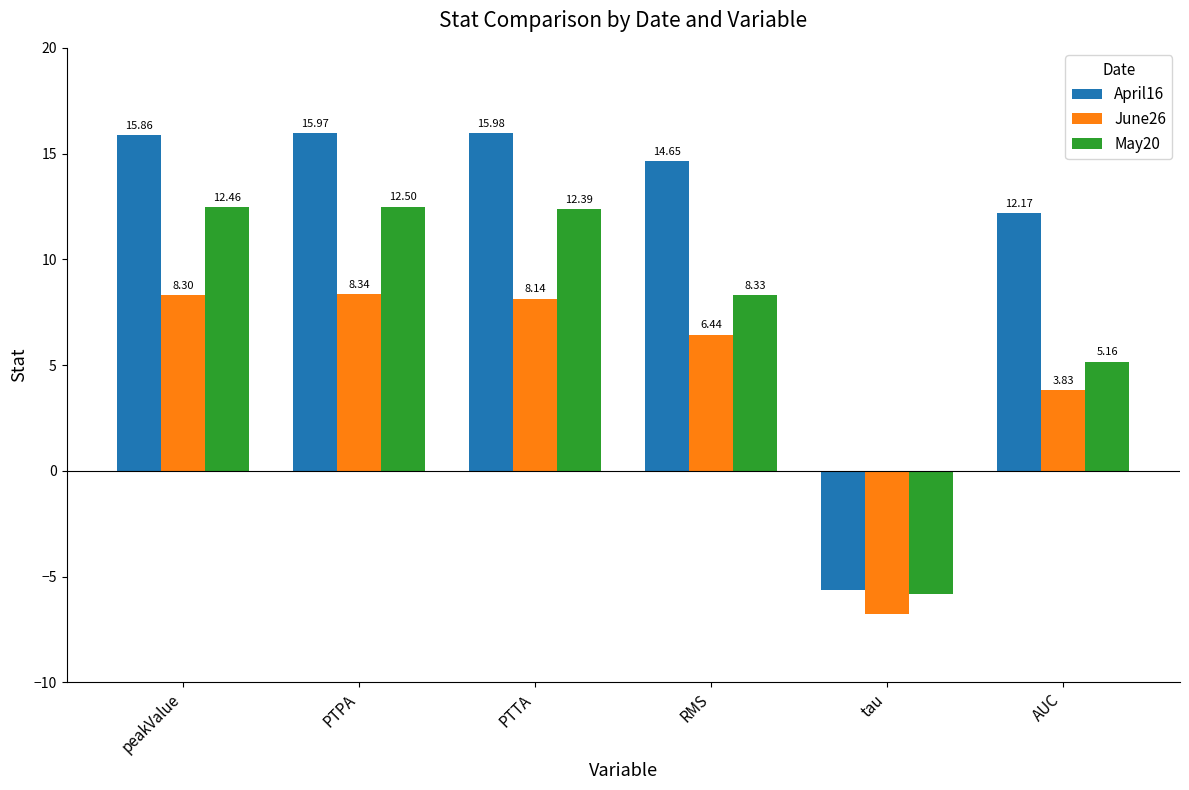

What is the difference between the June26 values at PTPA and PTTA?

0.2